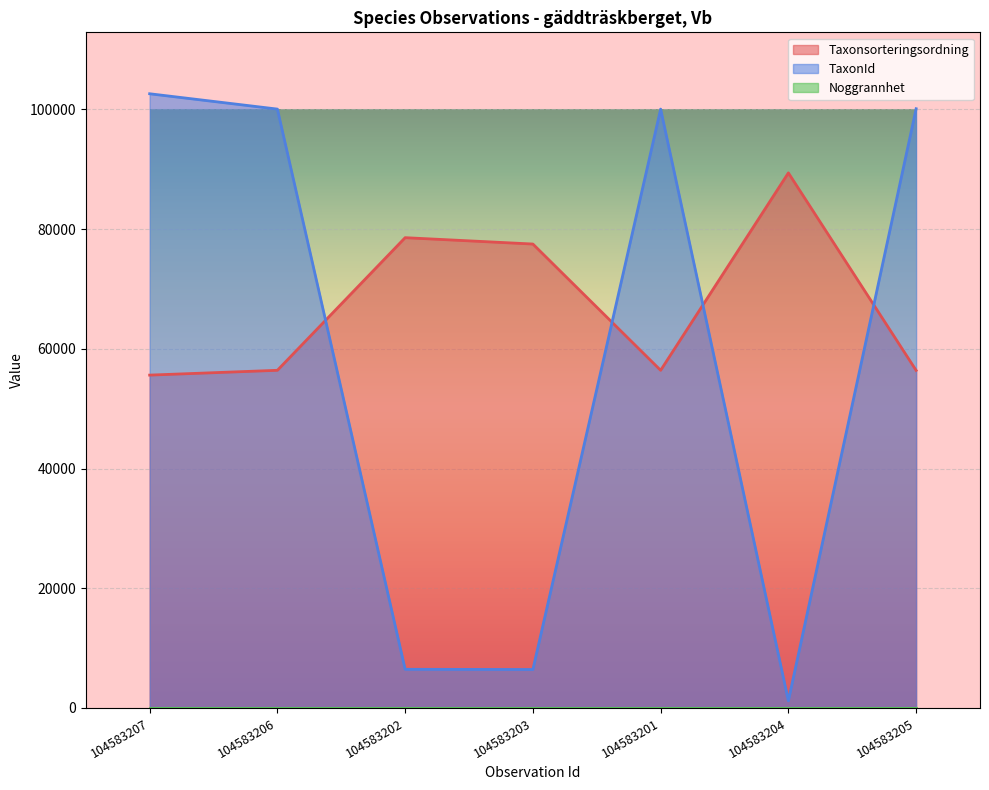

How many data points in Taxonsorteringsordning are less than 56411?

2